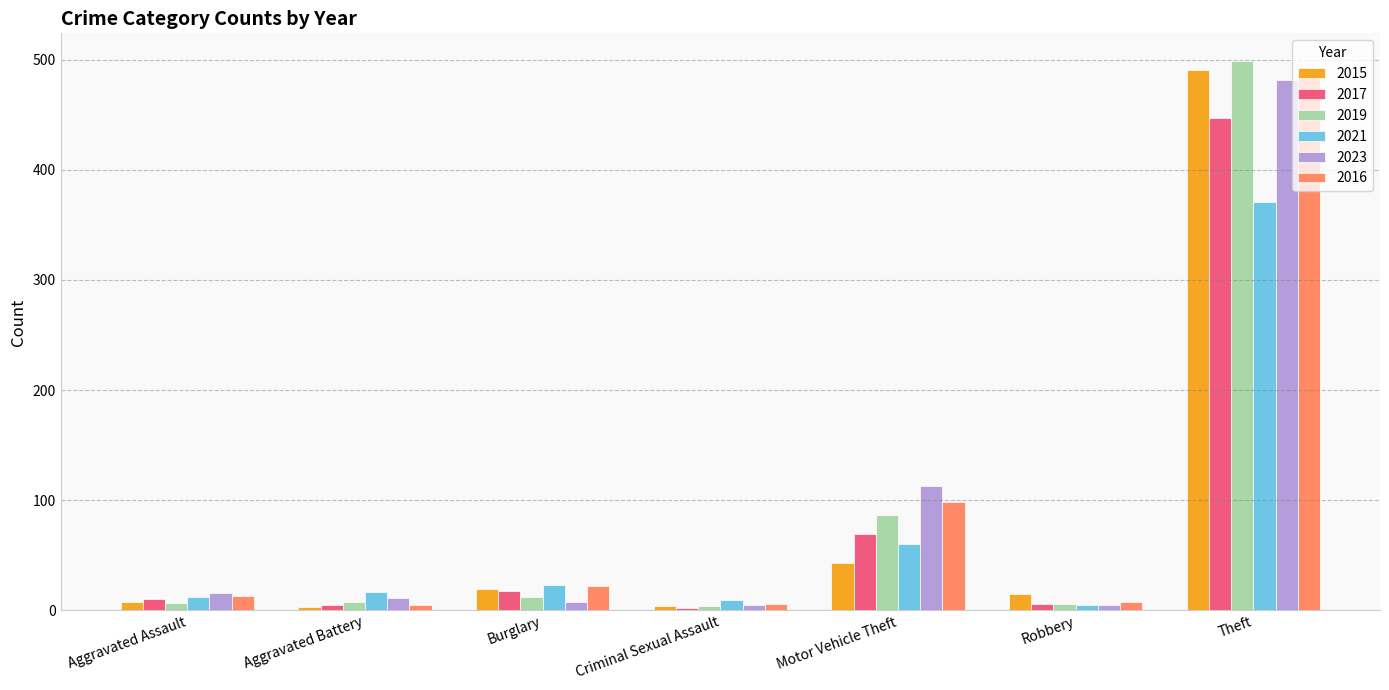

At which category is the sum across all series the highest?

Theft